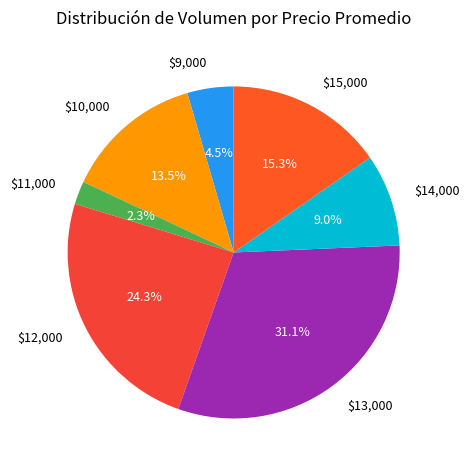

How many segments does this pie chart have?

7